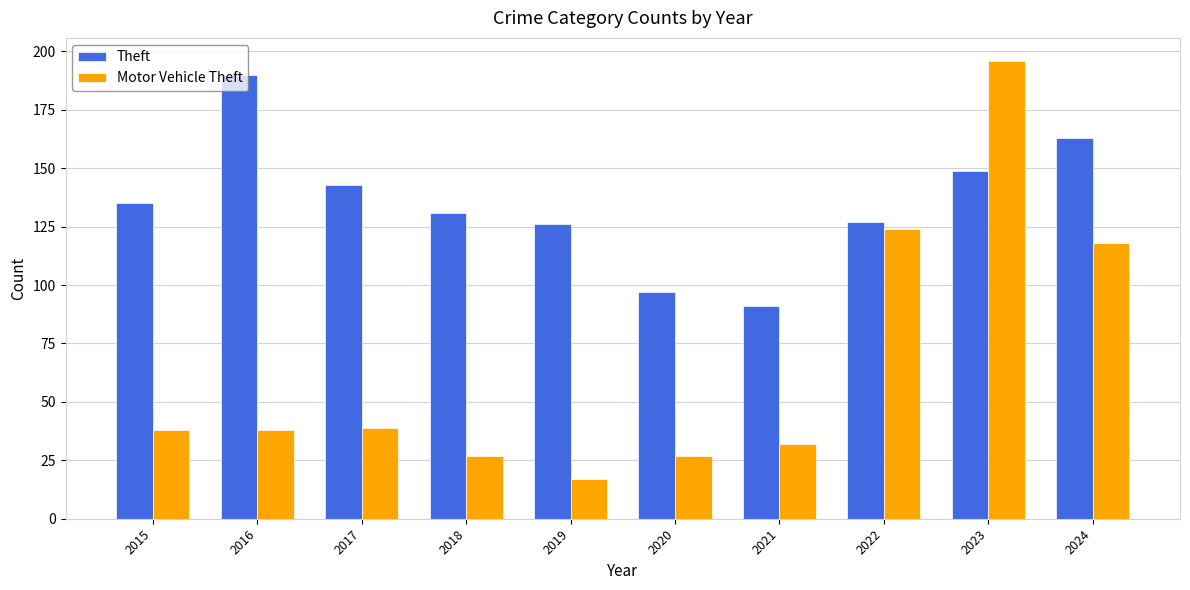

Which series has the widest spread of values?

Motor Vehicle Theft